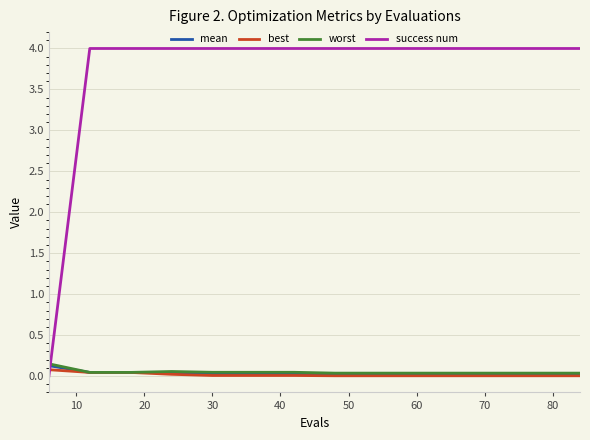

Which series has the largest total across all categories?

success num